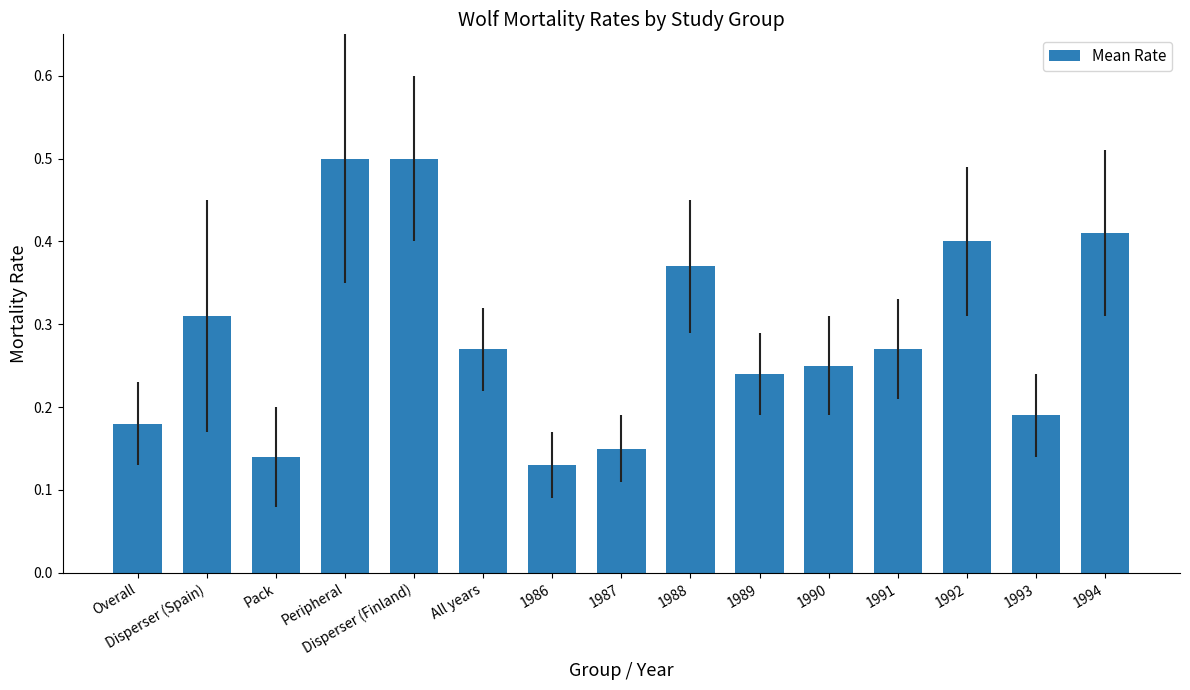

What is the label of the 12th bar from the left?

1991